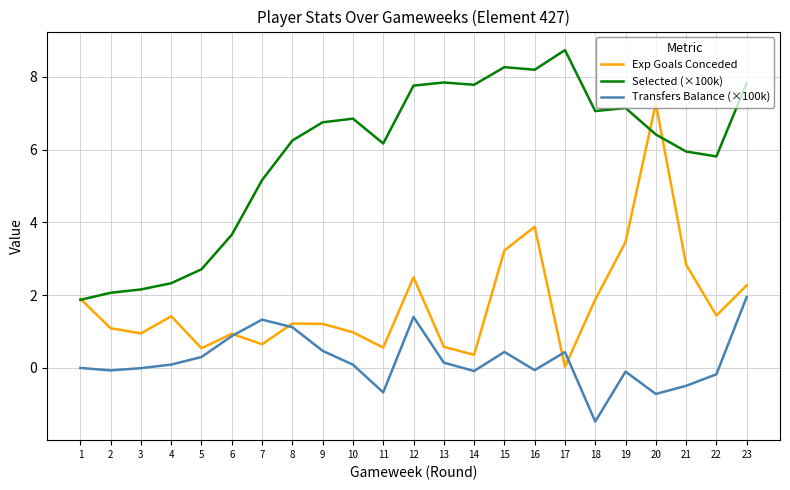

True or false: Selected (×100k) and Transfers Balance (×100k) intersect in this chart.

False